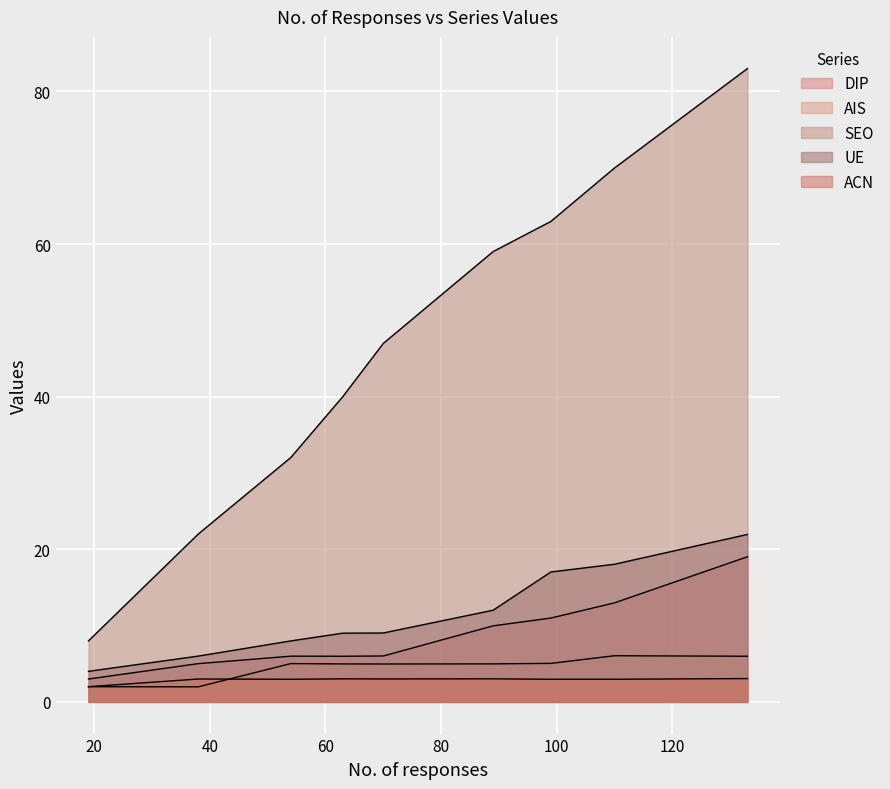

How many lines are shown in the chart?

5